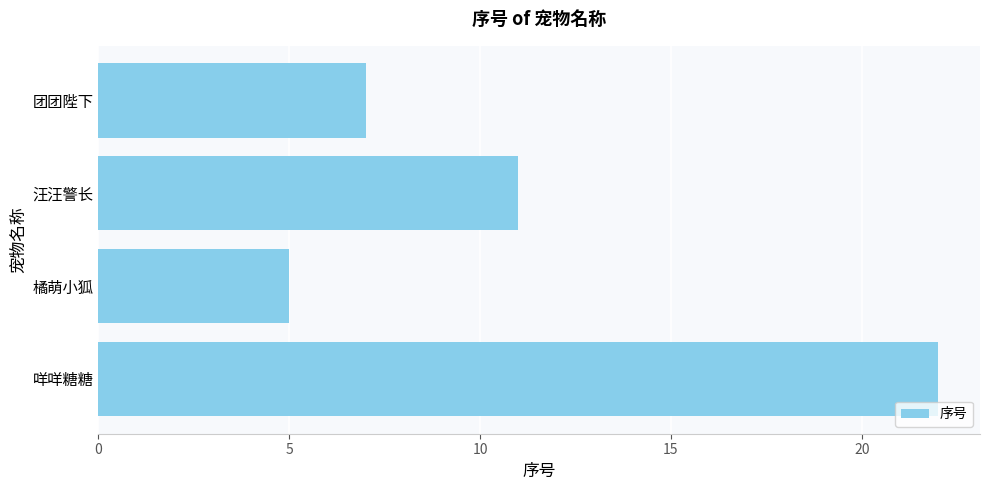

List the labels in order of value, largest first.

咩咩糖糖, 汪汪警长, 团团陛下, 橘萌小狐